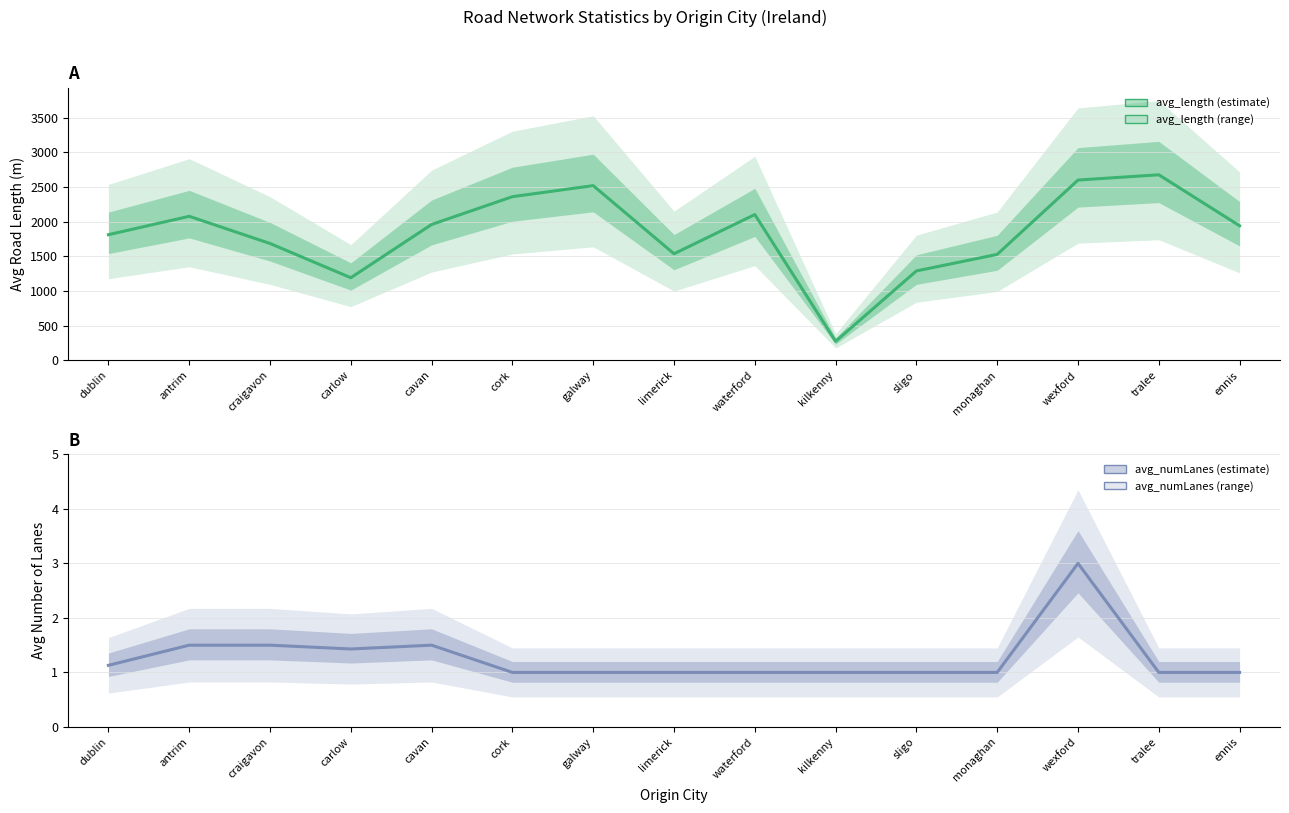

Is it true that avg_numLanes equals 1.0 at limerick?

True